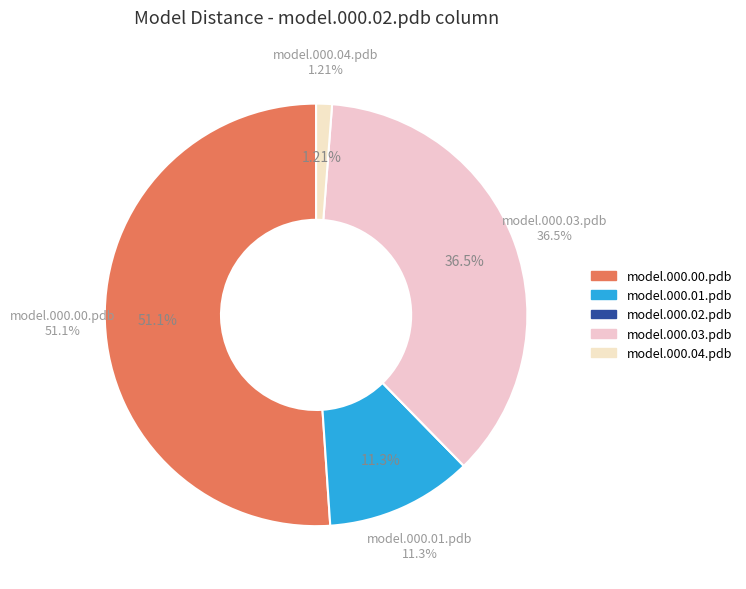

What is the largest slice in the pie chart?

model.000.00.pdb